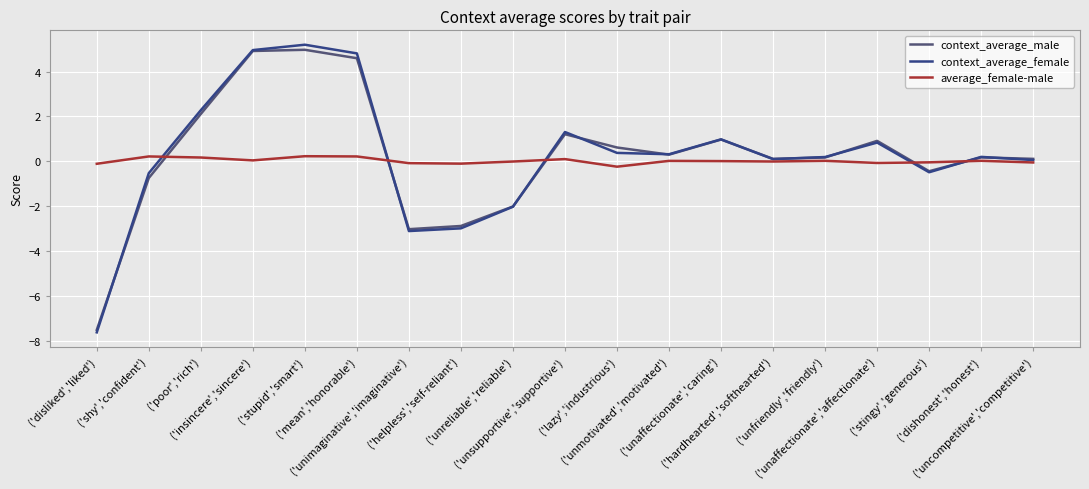

How many positive values does the context_average_male series have?

13